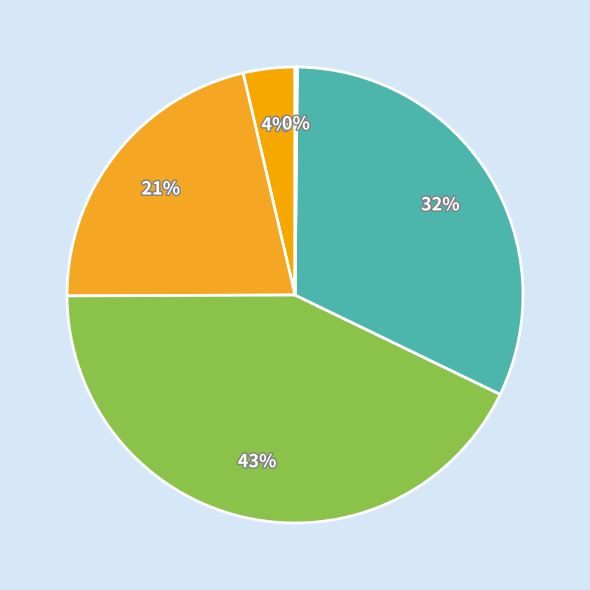

To the nearest percent, what is the difference between the largest and smallest slice percentages?

43%